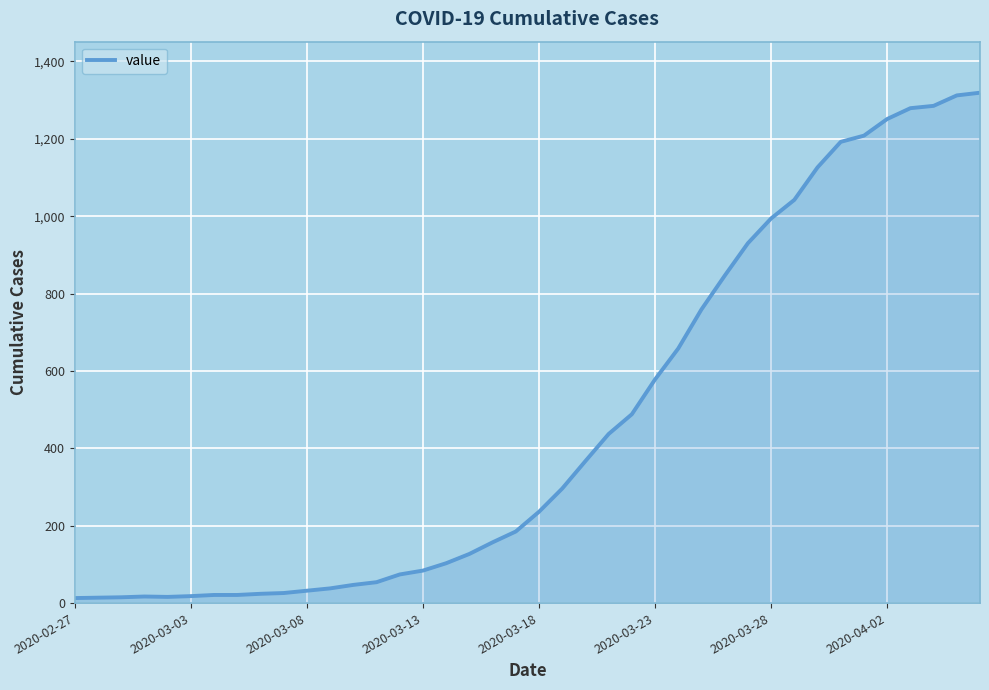

What is the greatest value displayed?

1319